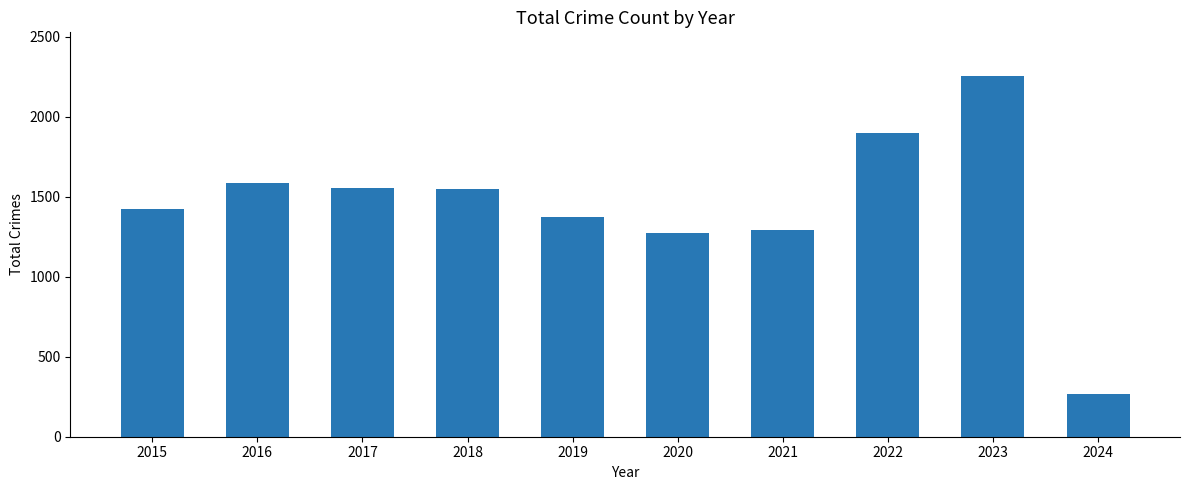

The chart shows a value of 3558 at 2023. True or false?

False